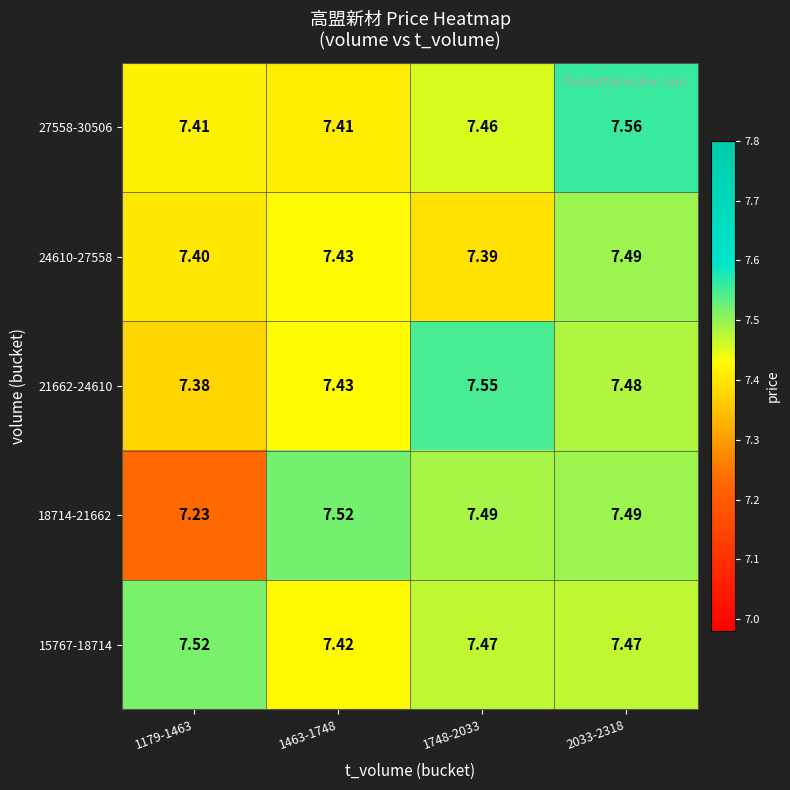

Is the value of 18714-21662 at 1748-2033 greater than the value of 15767-18714 at 1748-2033?

Yes